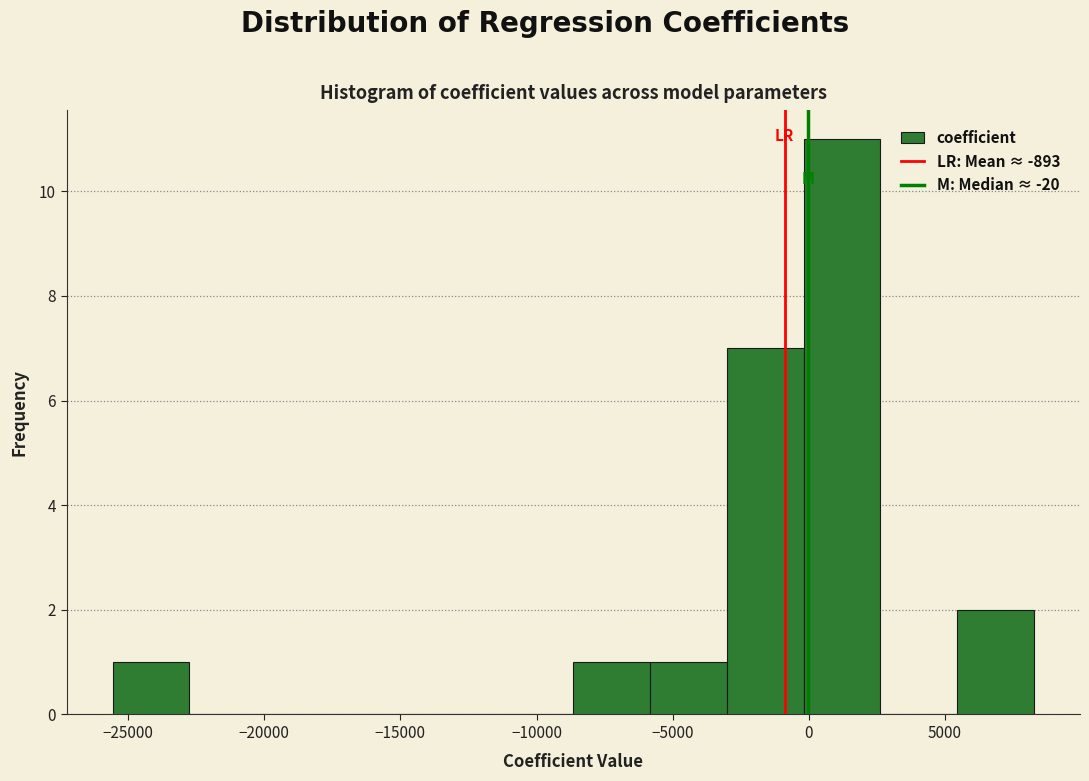

How tall is the bar that spans -6000 to -3000 on the x-axis? Neither the bar edges nor the heights are printed on the chart, so give them approximately, as read against the axes.

1